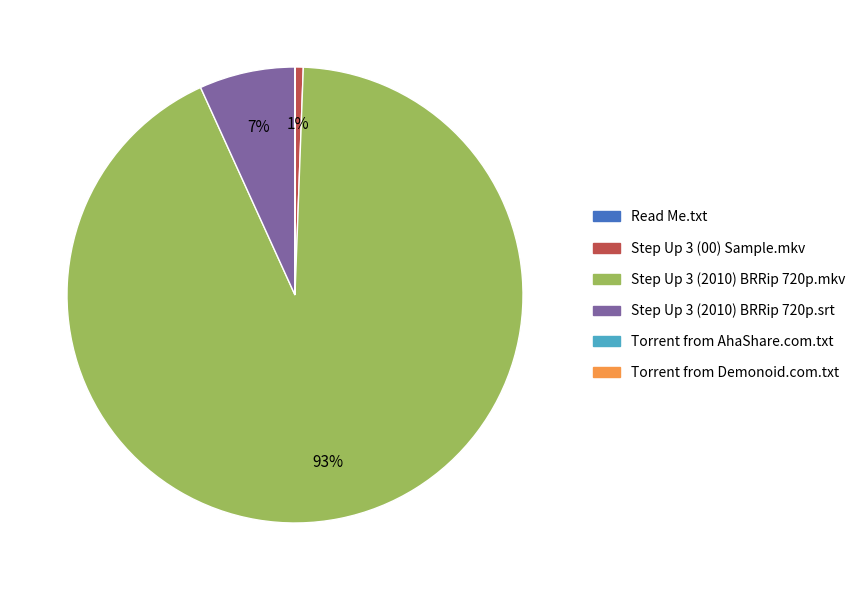

To the nearest percent, what is the average slice percentage?

17%